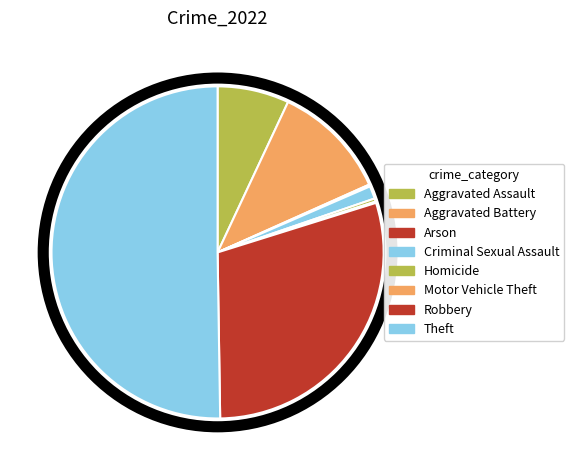

How many segments does this pie chart have?

8